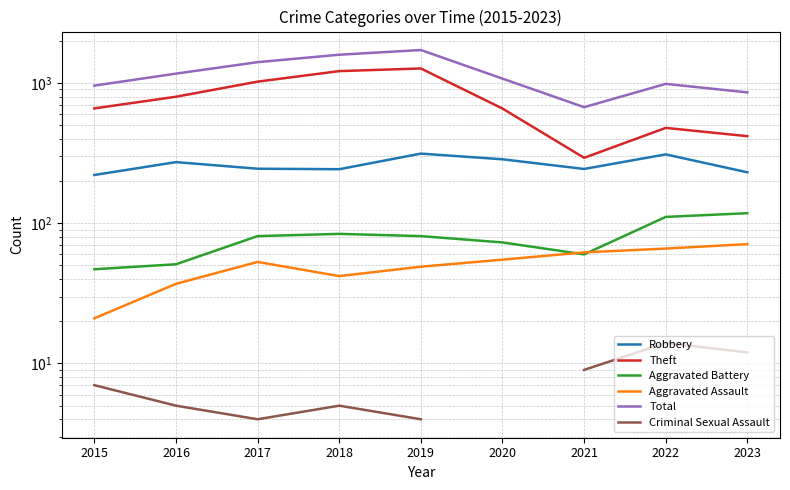

True or false: Theft and Robbery intersect in this chart.

False